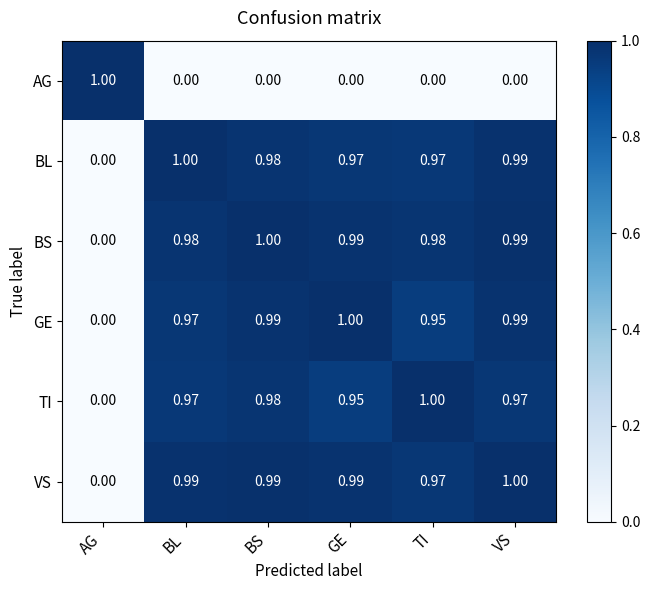

At which label is BS closest to 0?

AG